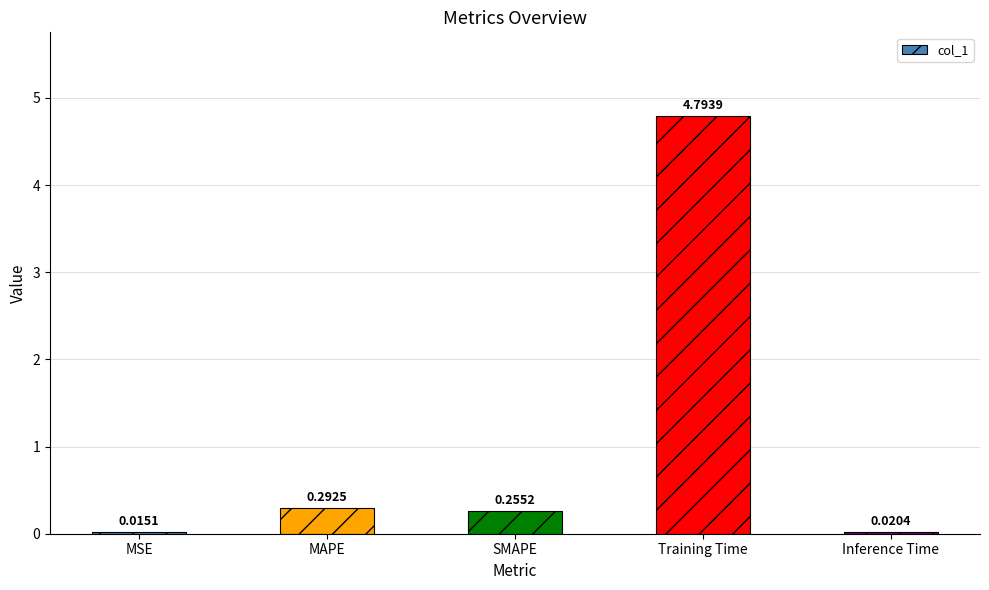

What is the maximum value shown in the chart?

4.8